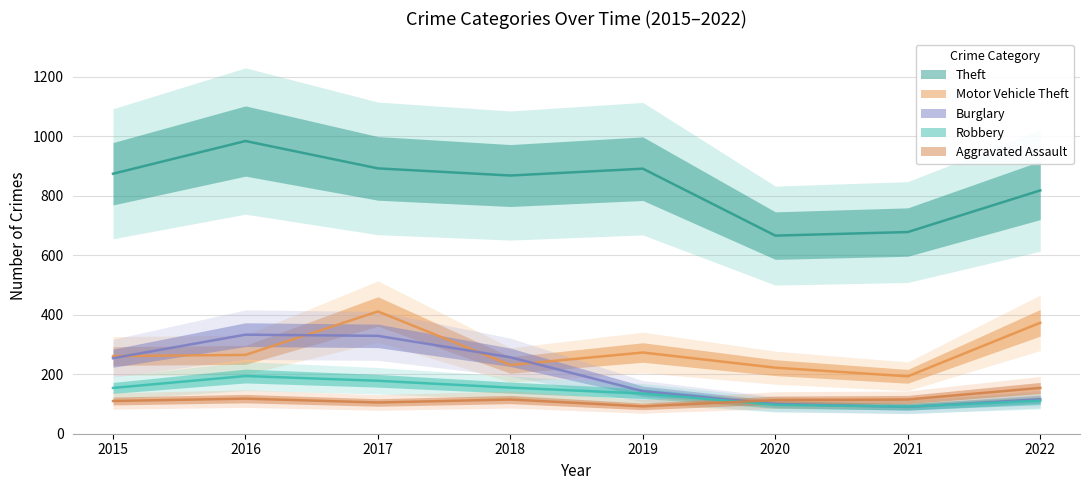

Where is the first local maximum for Motor Vehicle Theft?

2017